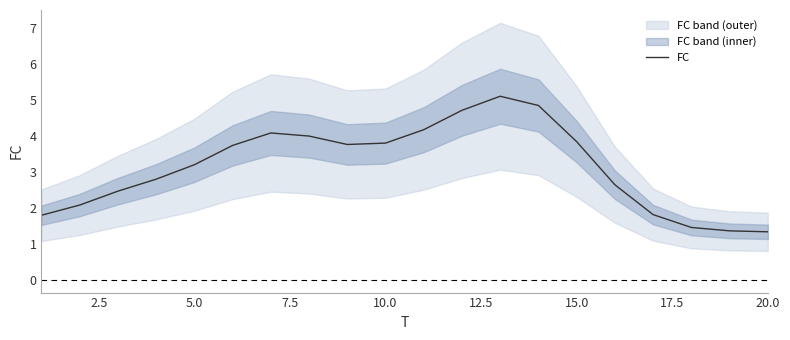

Reading left to right, transcribe all the data shown in this chart.

1.8	2.1	2.5	2.8	3.2	3.7	4.1	4.0	3.8	3.8	4.2	4.7	5.1	4.8	3.8	2.6	1.8	1.5	1.4	1.3